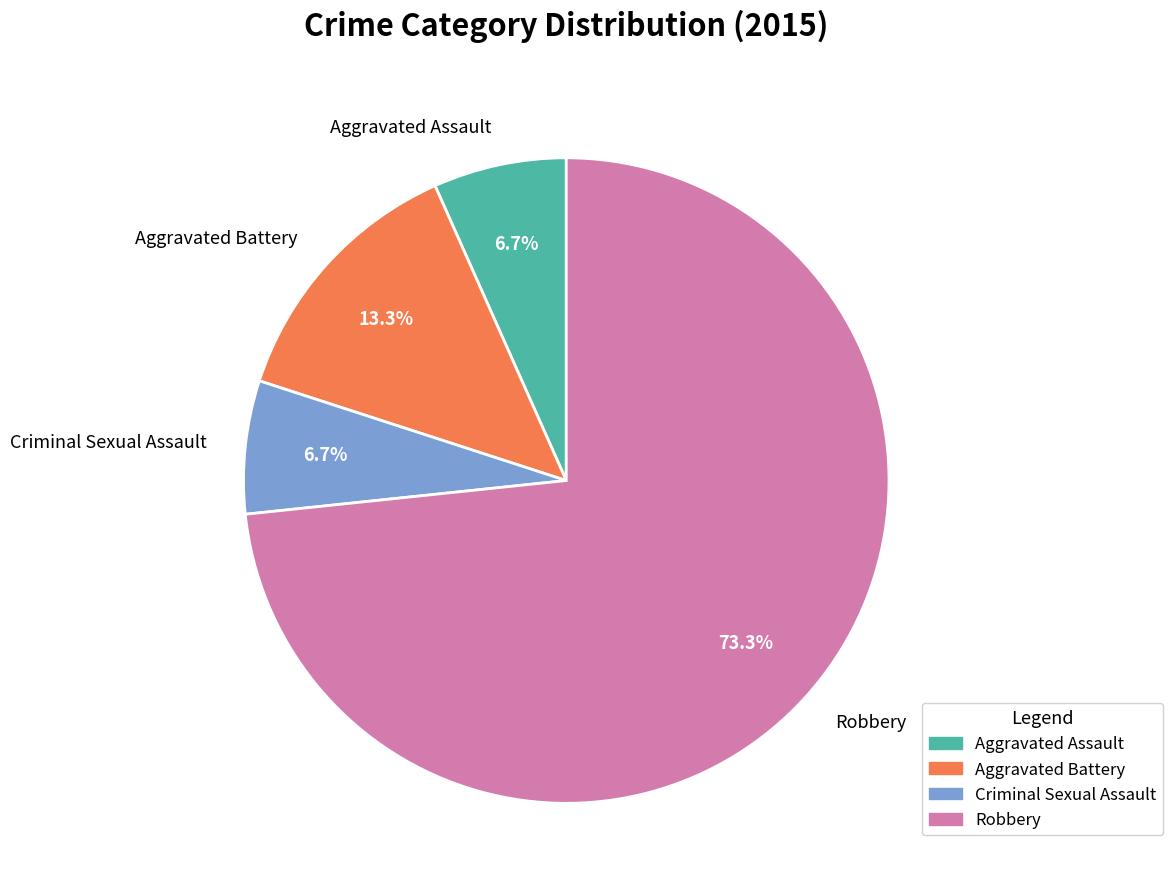

To the nearest percent, what portion does Robbery represent?

73%